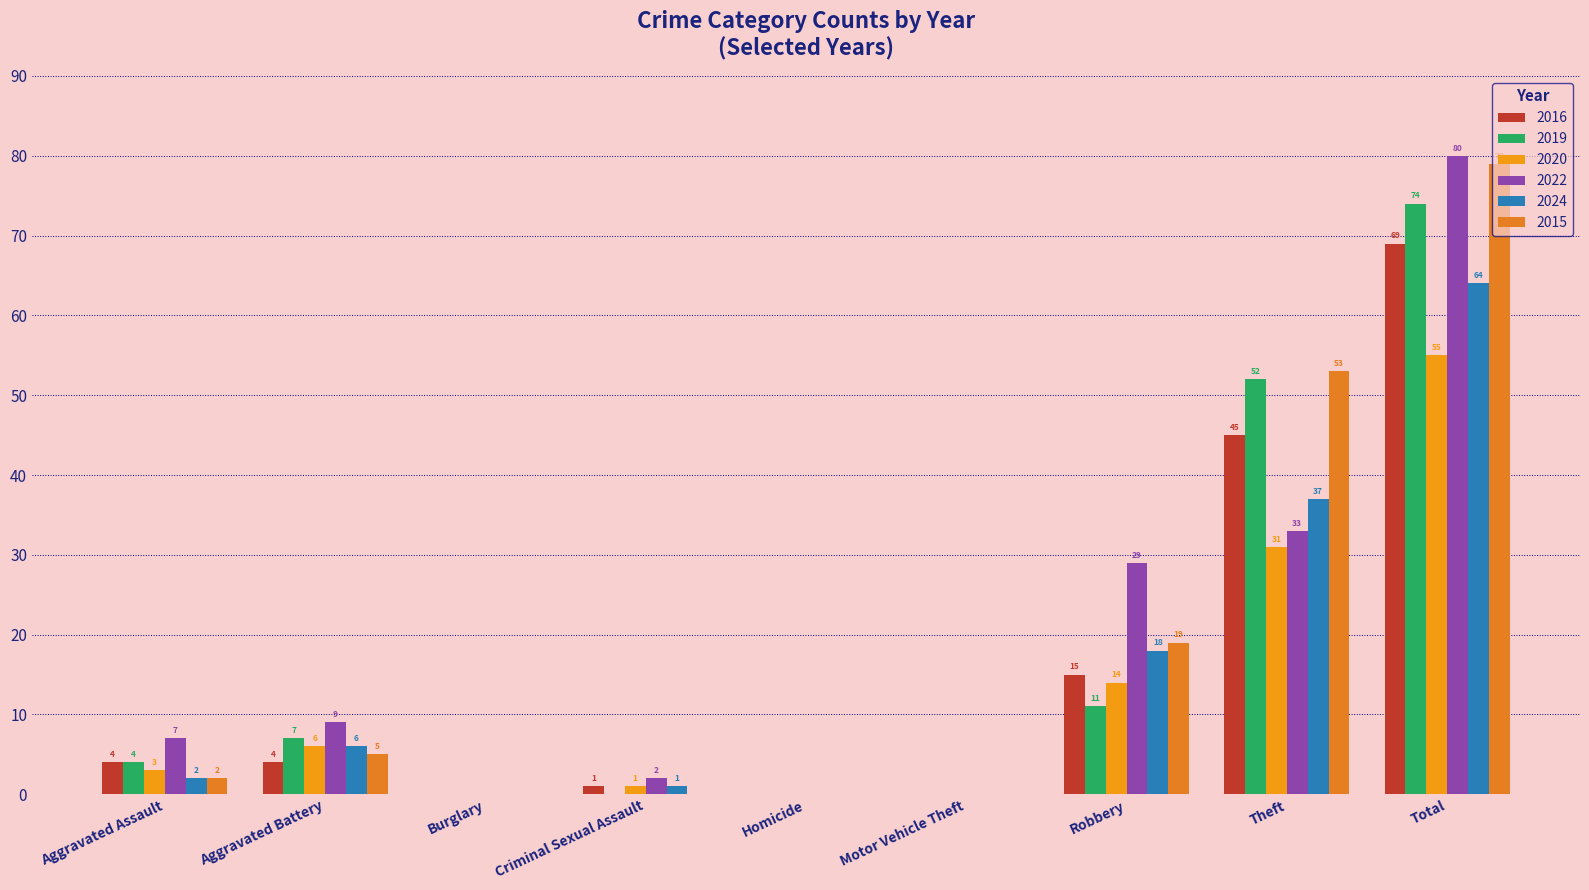

How many positive values does the 2024 series have?

6